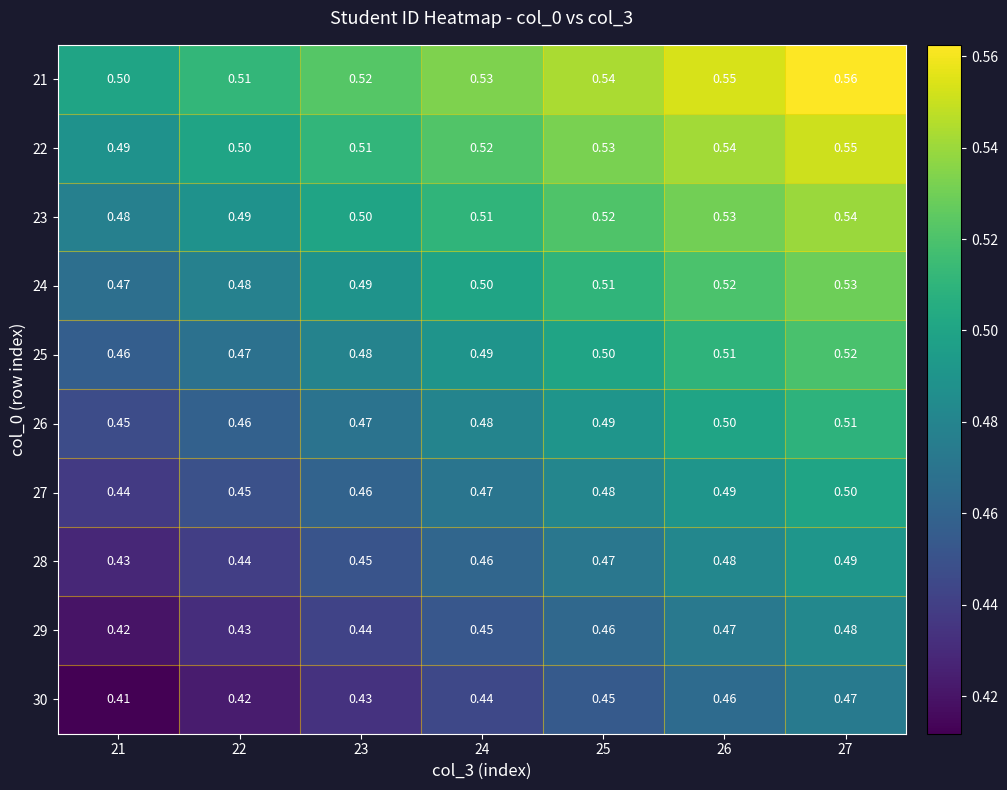

At which category is the sum across all series the highest?

27